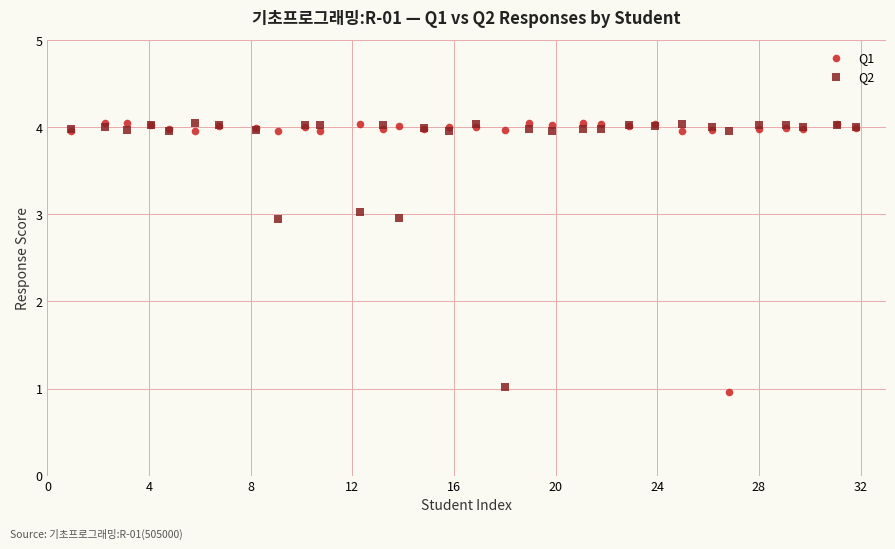

What is the X range (max minus min) for the scatter plot?

30.9